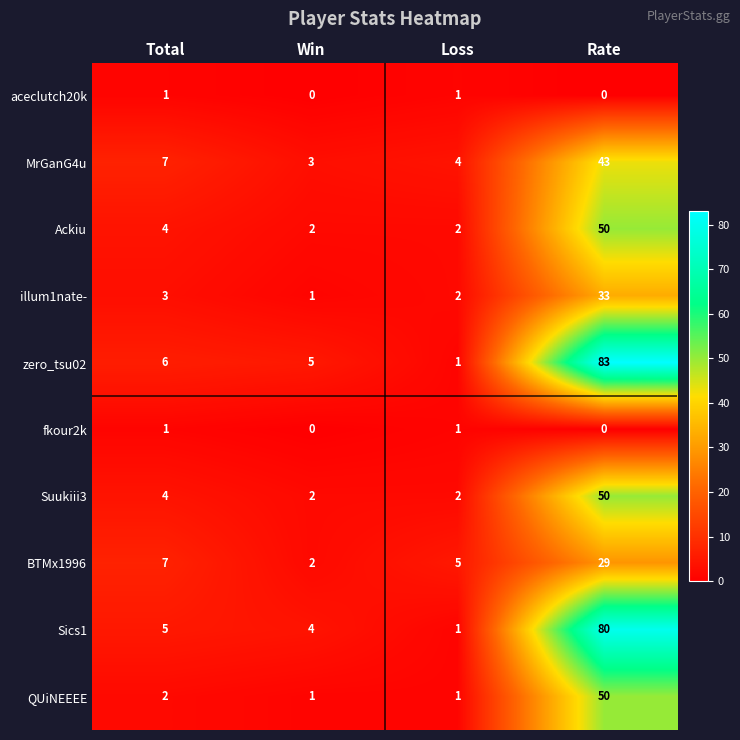

Between Win and Loss, which series saw the biggest shift?

zero_tsu02